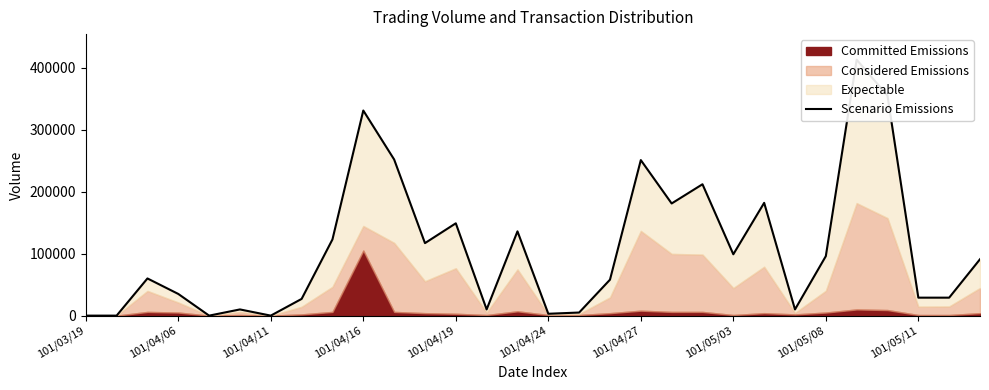

Between 24 and 11, which is larger?

11